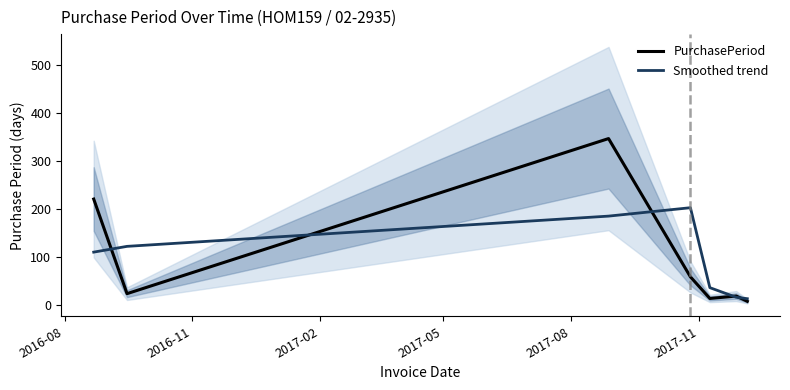

What is the highest value of the Smoothed trend series?

203.0